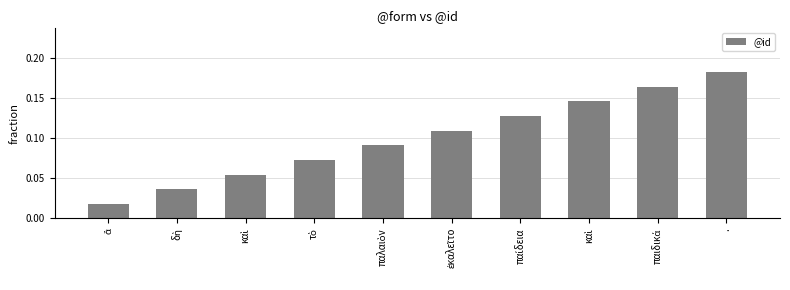

Are the bars horizontal?

No